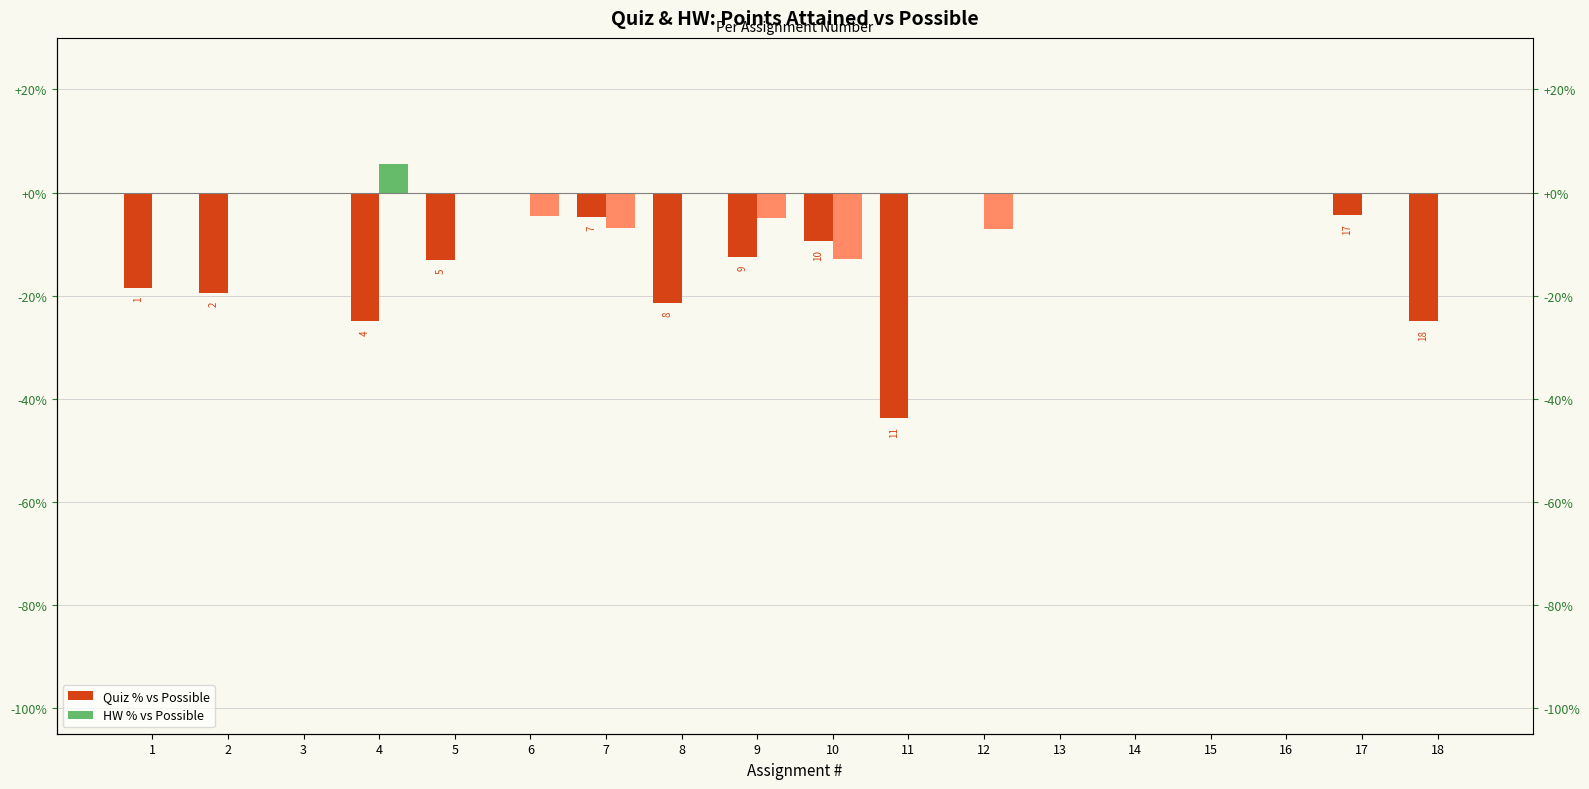

Between 1 and 13, which series saw the biggest shift?

Quiz % vs Possible